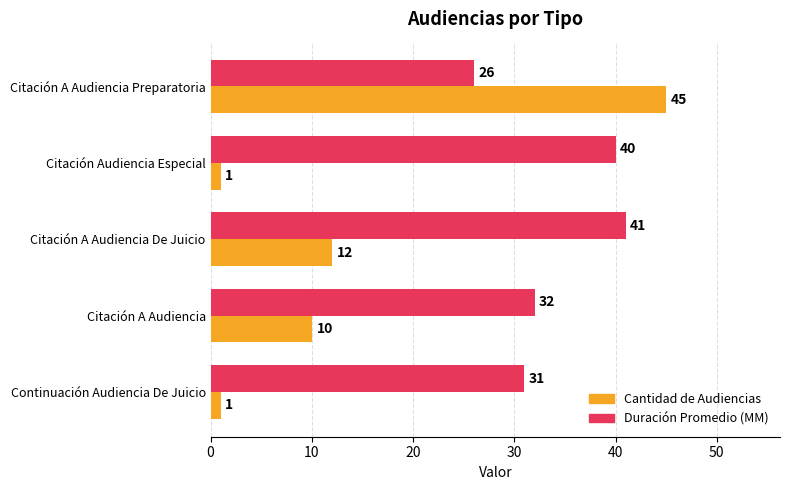

The Duración Promedio (MM) series shows 40 at Citación Audiencia Especial. True or false?

True